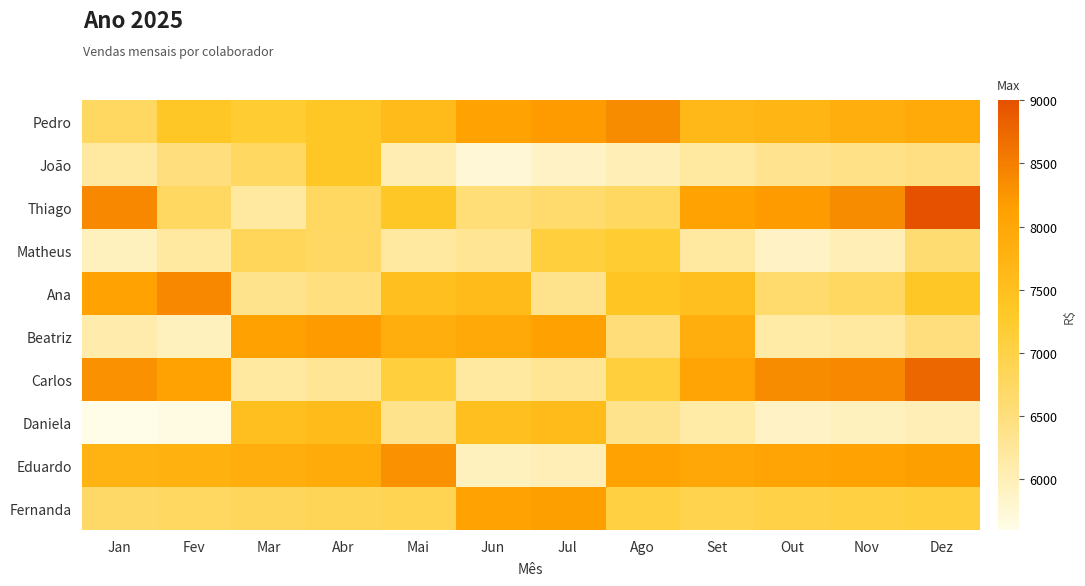

Reading right to left, what are all the values shown in this chart?

Pedro: Dez=7950	Nov=7850	Out=7700	Set=7650	Ago=8350	Jul=8200	Jun=8100	Mai=7600	Abr=7350	Mar=7200	Fev=7350	Jan=6750
João: Dez=6450	Nov=6400	Out=6350	Set=6200	Ago=6000	Jul=5900	Jun=5750	Mai=6050	Abr=7350	Mar=6750	Fev=6500	Jan=6200
Thiago: Dez=9000	Nov=8350	Out=8200	Set=8100	Ago=6750	Jul=6650	Jun=6550	Mai=7350	Abr=6750	Mar=6200	Fev=6750	Jan=8400
Matheus: Dez=6600	Nov=6000	Out=5900	Set=6200	Ago=7200	Jul=7100	Jun=6300	Mai=6200	Abr=6730	Mar=6830	Fev=6200	Jan=5950
Ana: Dez=7350	Nov=6750	Out=6650	Set=7500	Ago=7400	Jul=6360	Jun=7600	Mai=7500	Abr=6480	Mar=6360	Fev=8400	Jan=8100
Beatriz: Dez=6500	Nov=6200	Out=6150	Set=7870	Ago=6540	Jul=8120	Jun=7960	Mai=7870	Abr=8200	Mar=8120	Fev=5950	Jan=6100
Carlos: Dez=8750	Nov=8400	Out=8350	Set=8050	Ago=7100	Jul=6300	Jun=6200	Mai=7100	Abr=6300	Mar=6200	Fev=8100	Jan=8300
Daniela: Dez=6000	Nov=5950	Out=5900	Set=6150	Ago=6360	Jul=7600	Jun=7500	Mai=6360	Abr=7600	Mar=7500	Fev=5650	Jan=5600
Eduardo: Dez=8150	Nov=8100	Out=8050	Set=8000	Ago=8100	Jul=6000	Jun=5950	Mai=8300	Abr=7900	Mar=7850	Fev=7800	Jan=7750
Fernanda: Dez=7100	Nov=7050	Out=7000	Set=6950	Ago=7050	Jul=8150	Jun=8100	Mai=6900	Abr=6850	Mar=6800	Fev=6750	Jan=6700